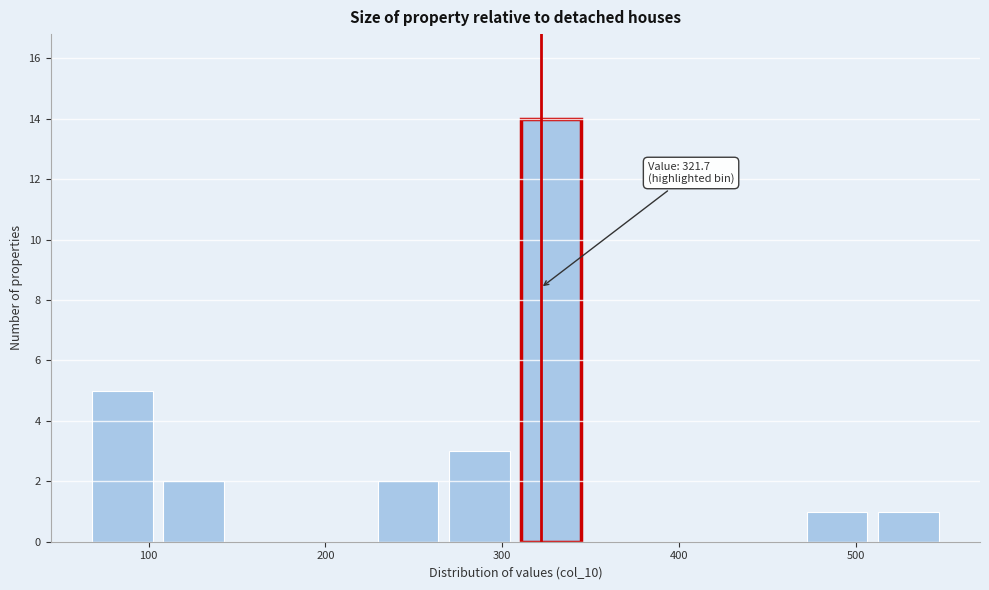

Over which range of the x-axis is the bar tallest?

310 to 350